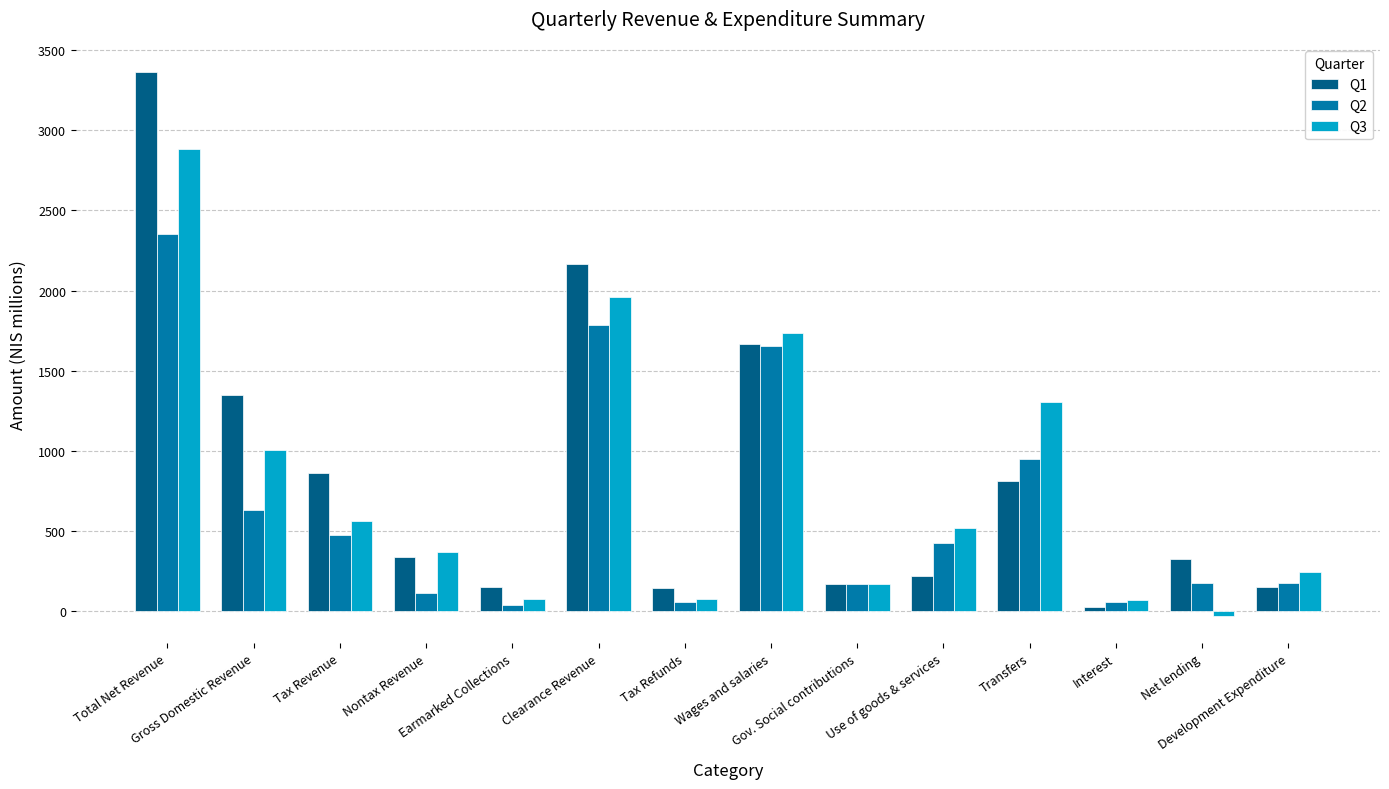

What are all the series names shown in the legend?

Q1, Q2, Q3